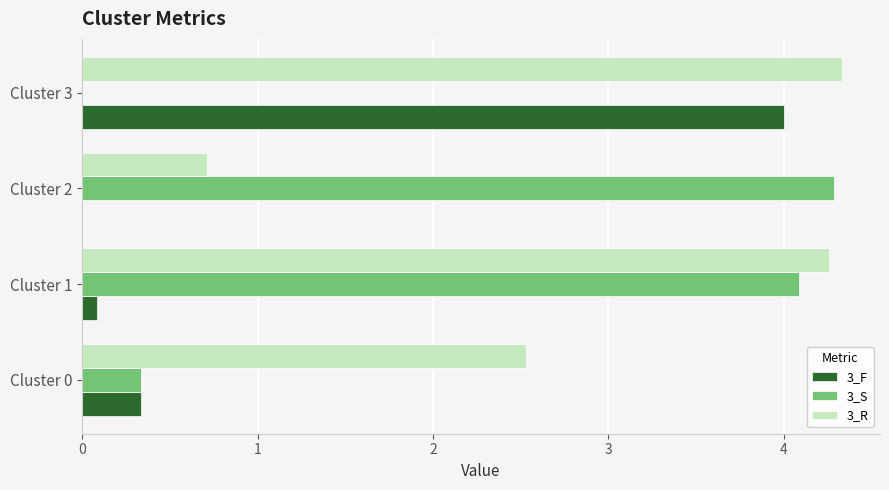

What is the sum of all 3_R values?

11.8